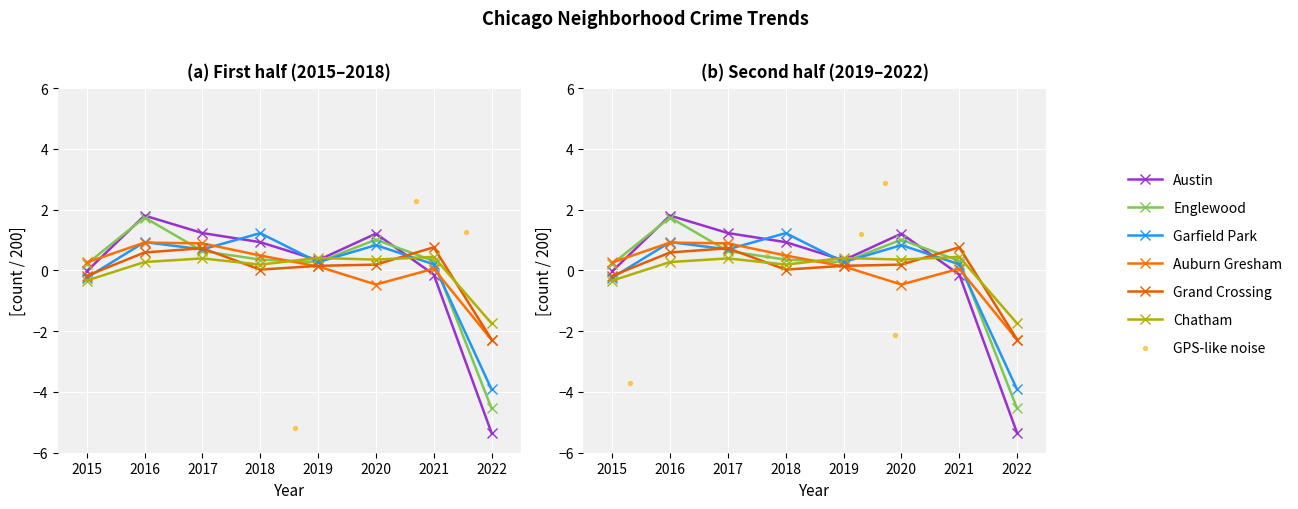

At which category is the sum across all series the highest?

2016